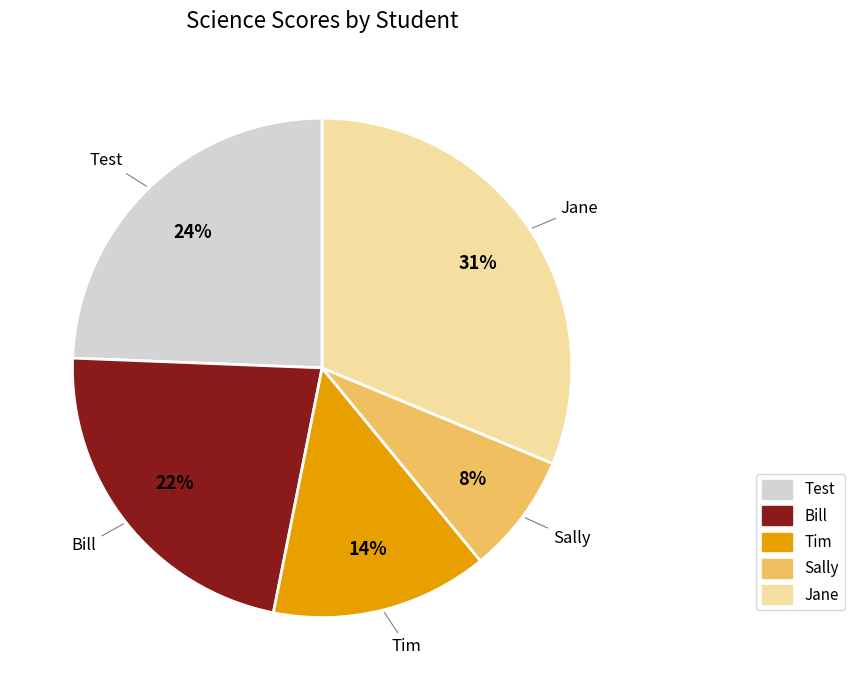

What is the ratio of the value at Bill to the value at Tim?

1.6